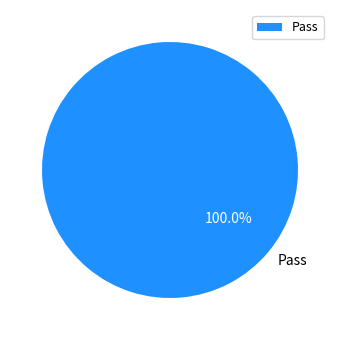

Rank the categories by value from lowest to highest.

Pass